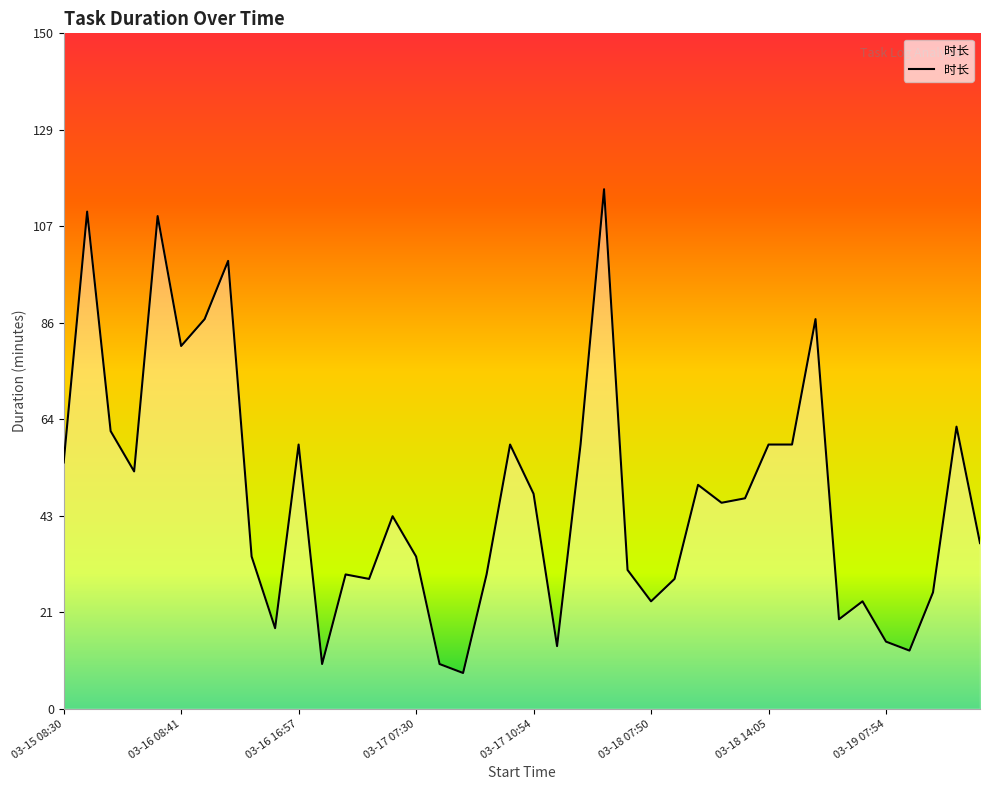

What is the maximum value shown in the chart?

116